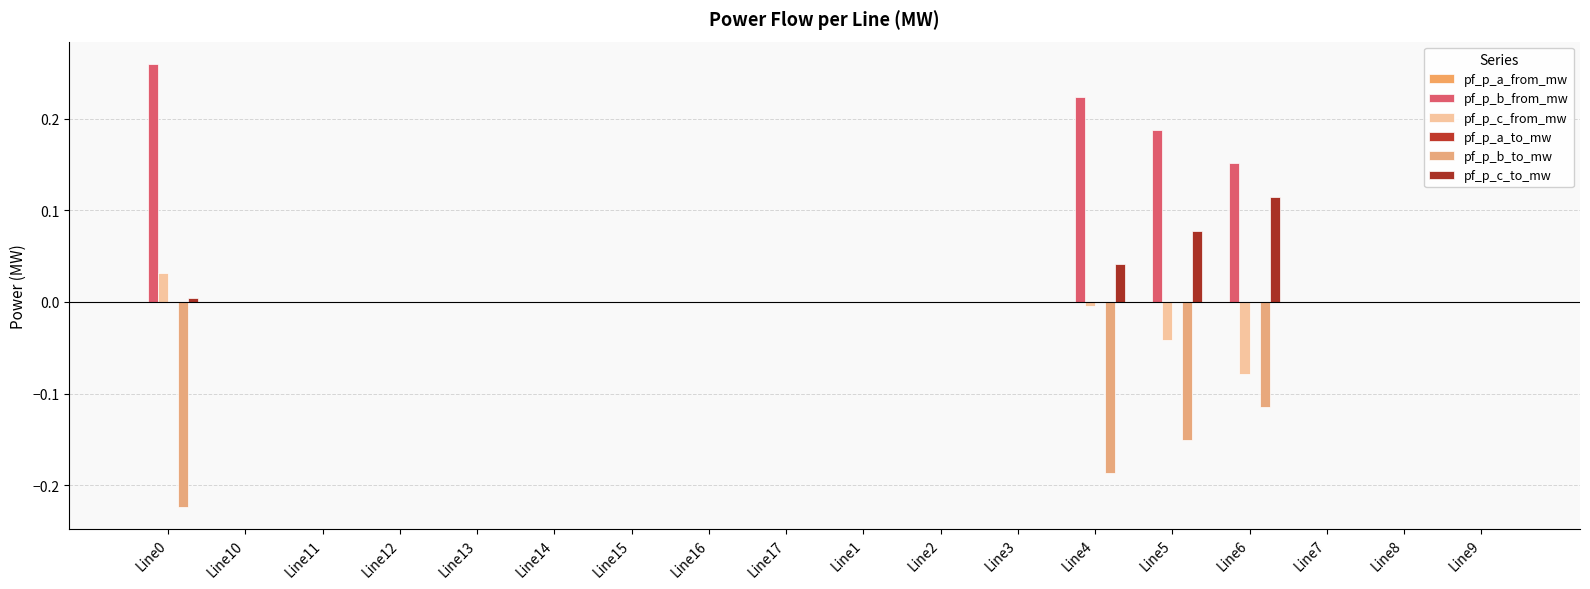

How many series are shown in this chart?

6